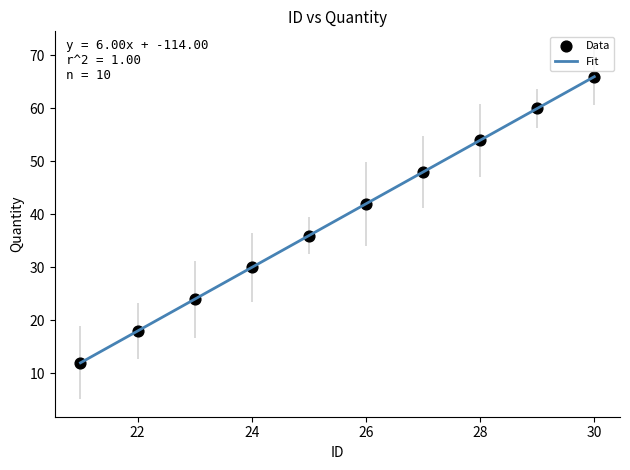

What is the difference between the maximum and minimum values?

54.0